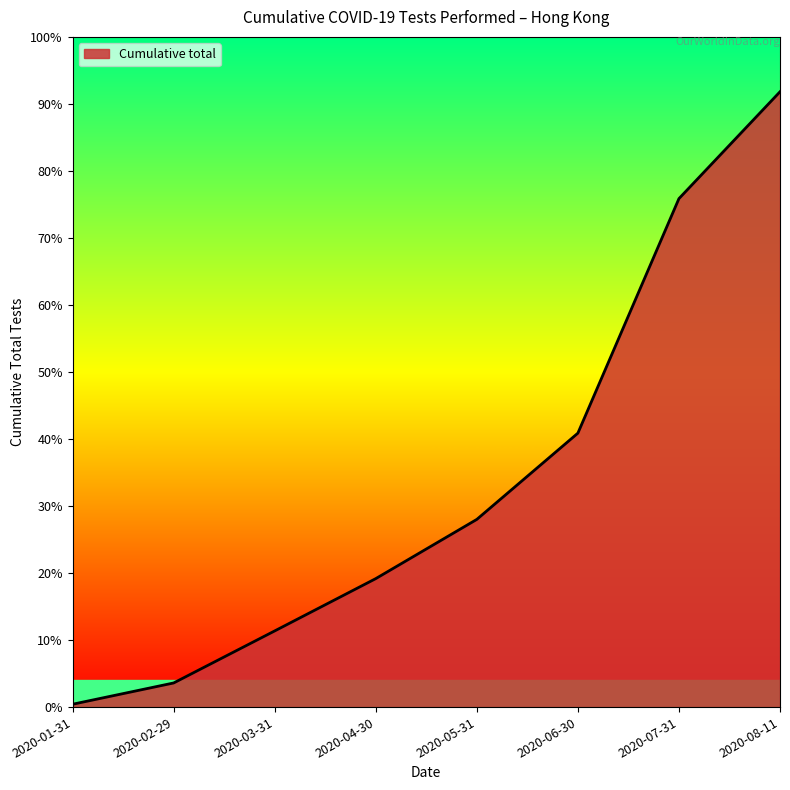

Reading right to left, transcribe all the data shown in this chart.

780410	644872	347434	238046	162935	96598	30593	3610